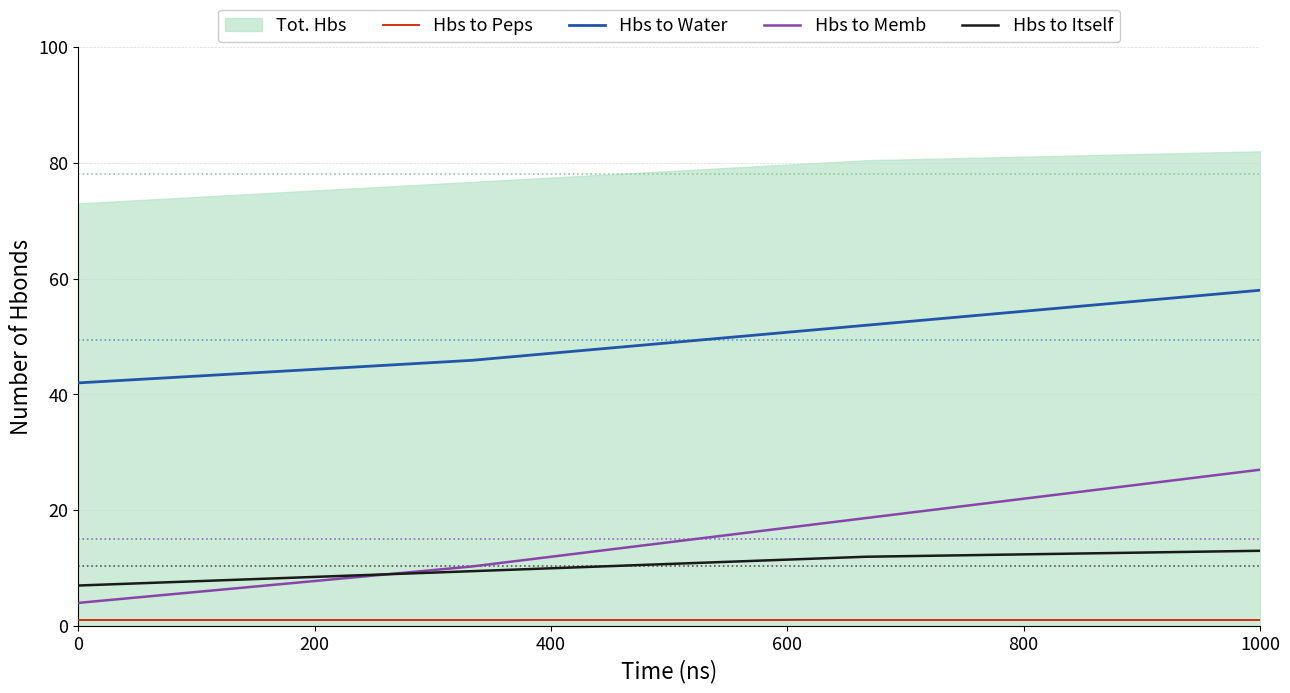

Is the value of Hbs to Itself at 0 greater than the value of Hbs to Water at 1000?

No